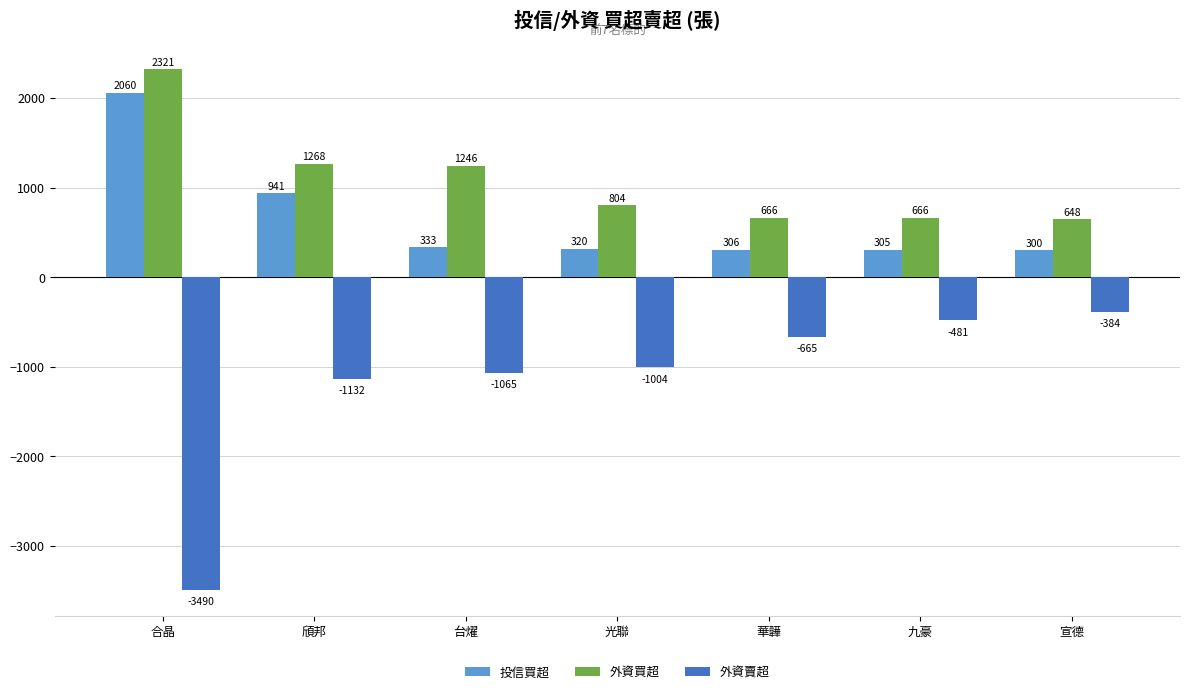

How many groups of bars are there?

7